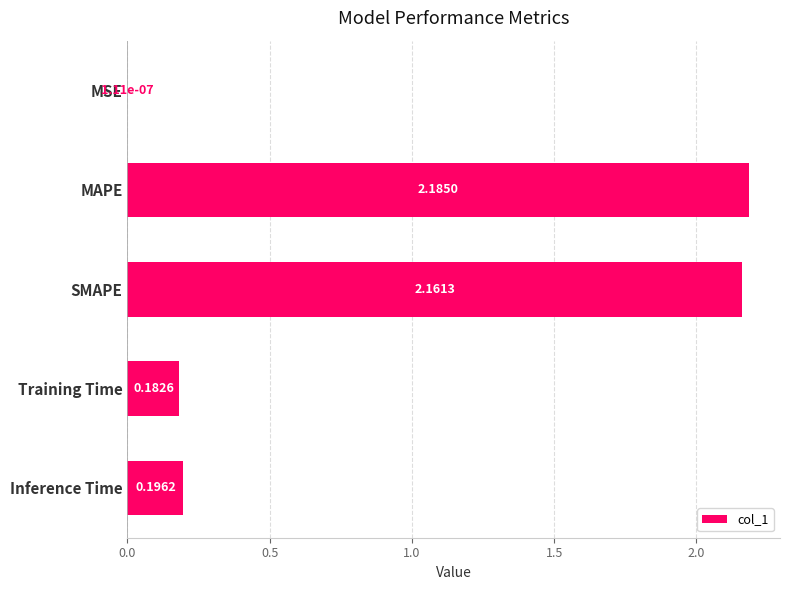

Which label corresponds to the largest value in the chart?

MAPE